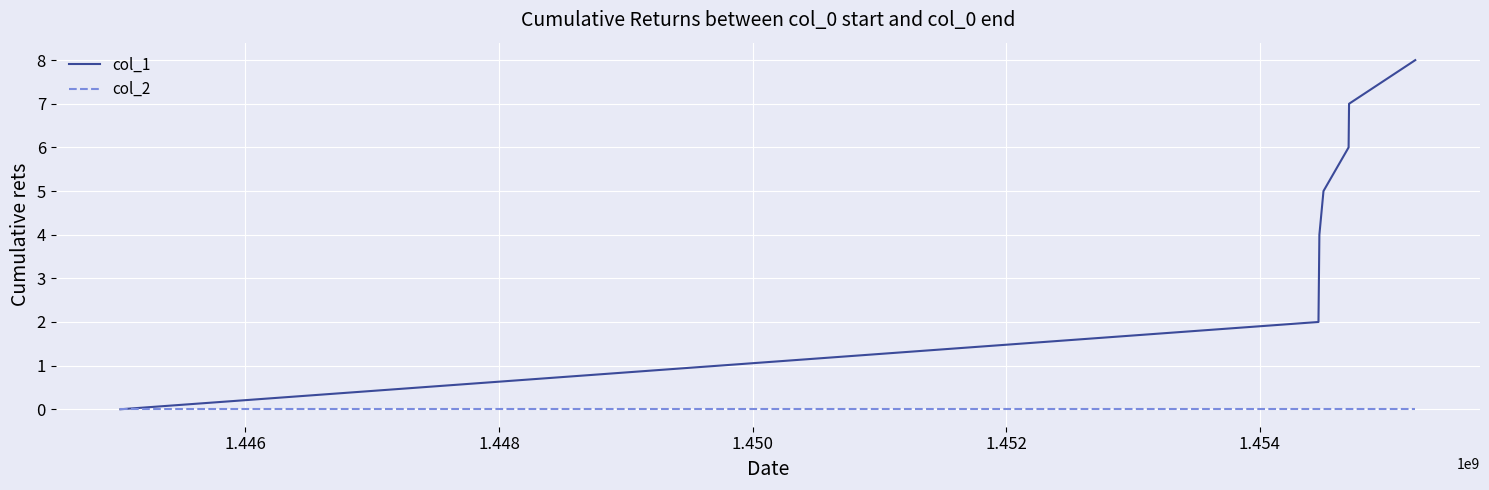

What is the greatest value displayed?

8